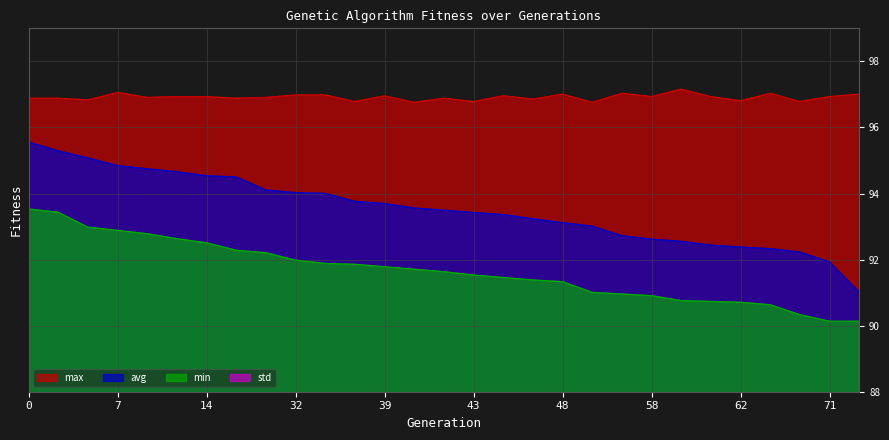

How many lines are shown in the chart?

3